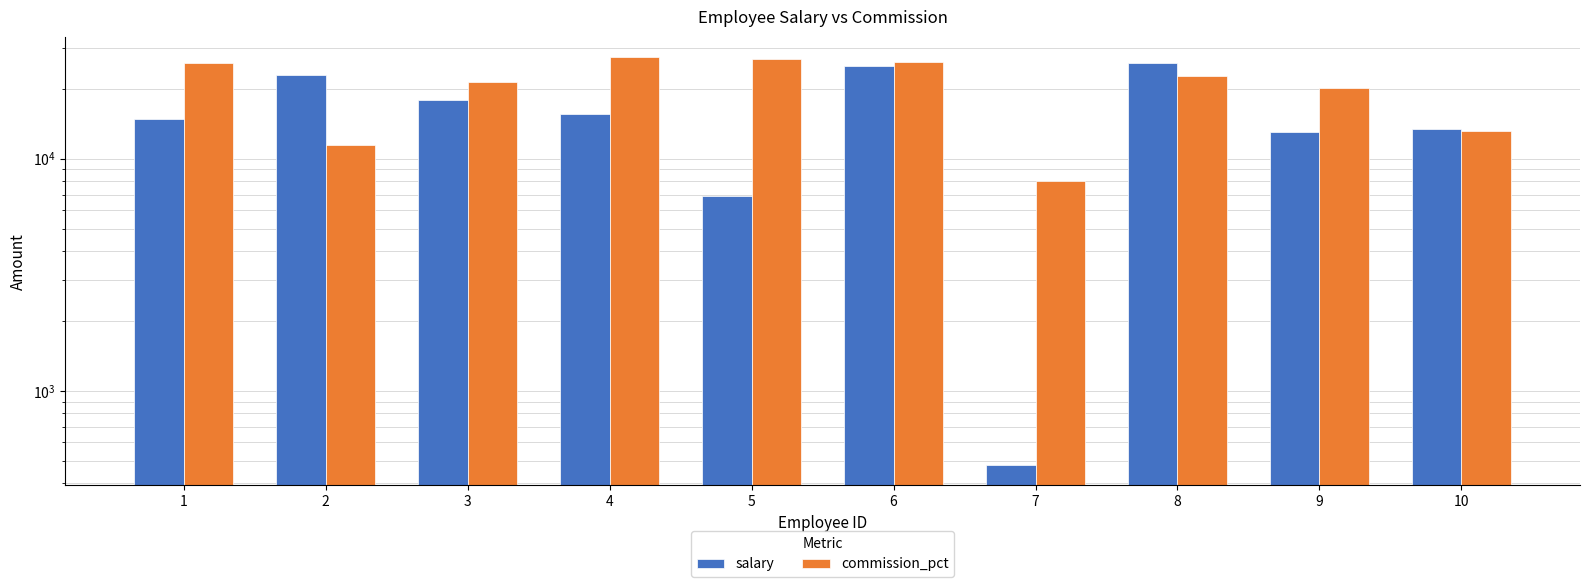

What is the value of the salary bar at the 8th from the left?

25891